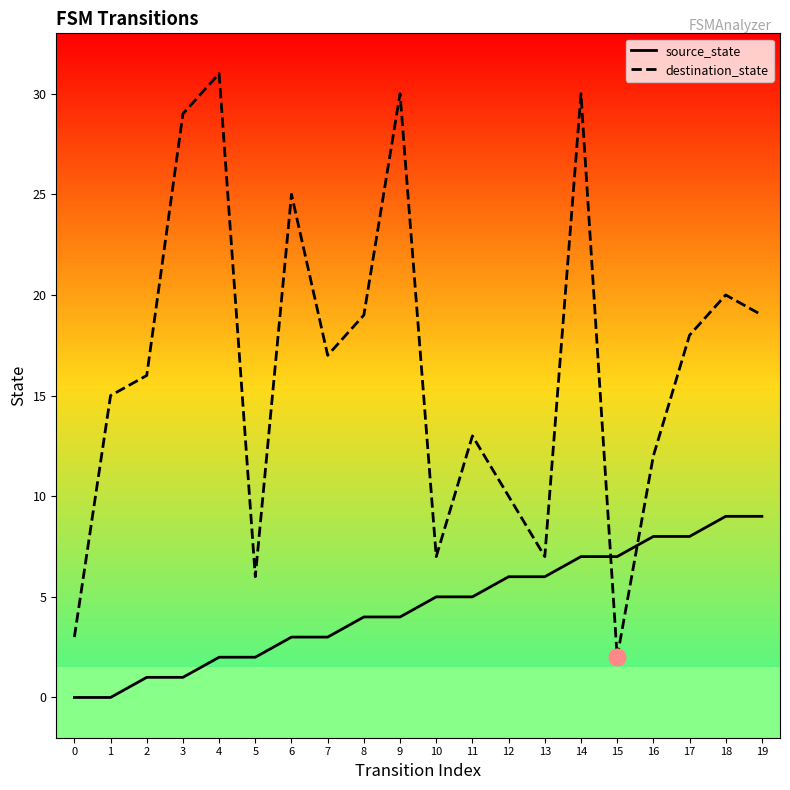

How many series are shown in this chart?

2